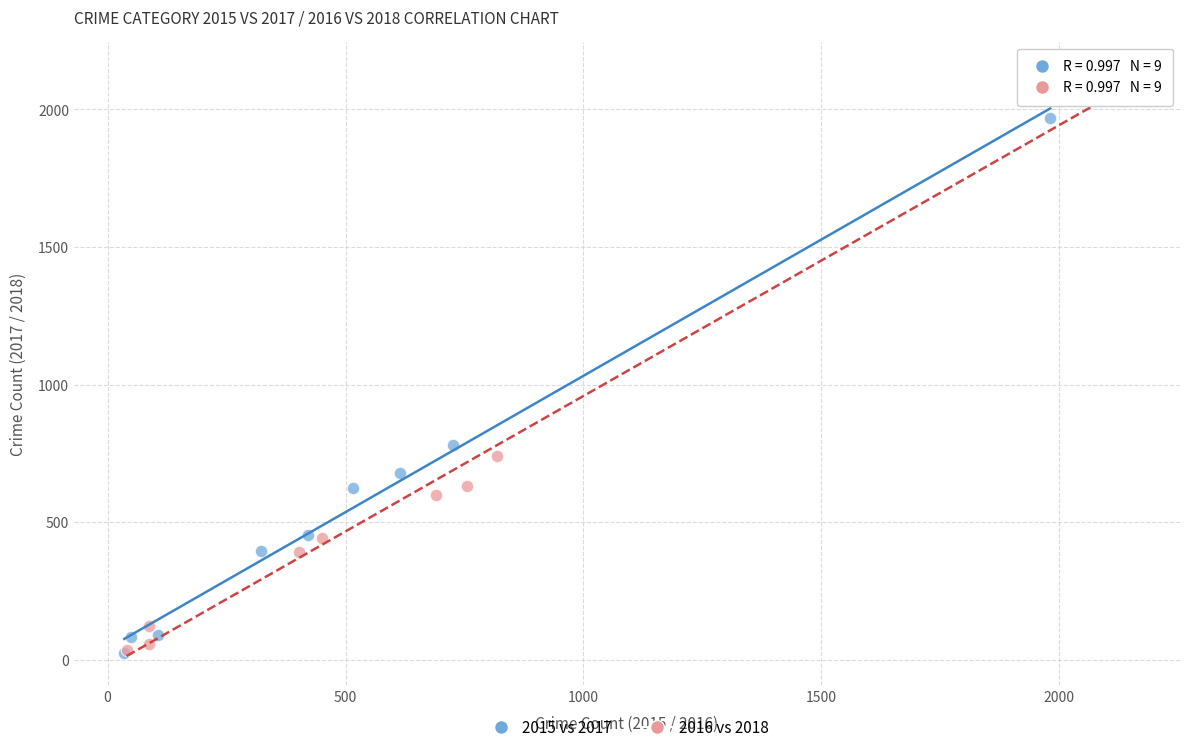

What are all the series names shown in the legend?

2015 vs 2017, 2016 vs 2018